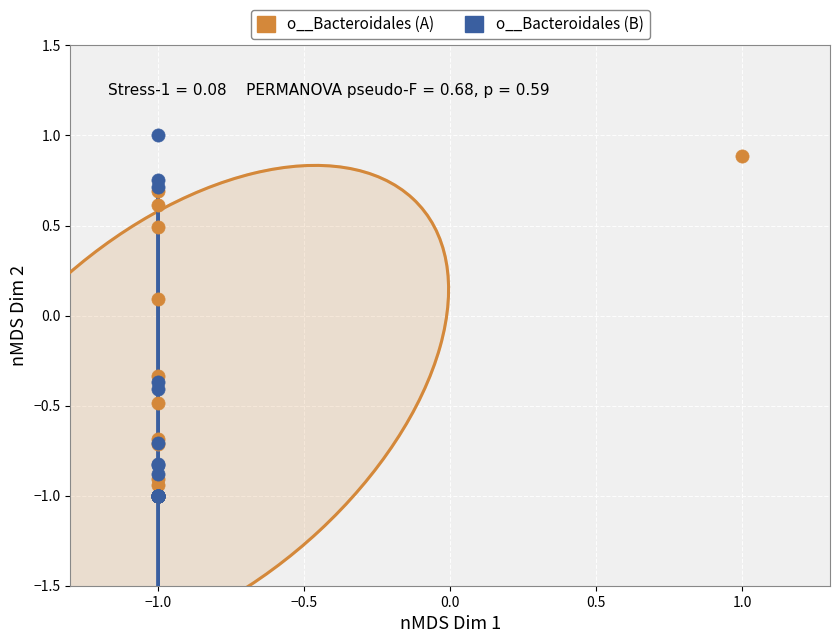

Which series has the largest Y range (max minus min)?

o__Bacteroidales (B)